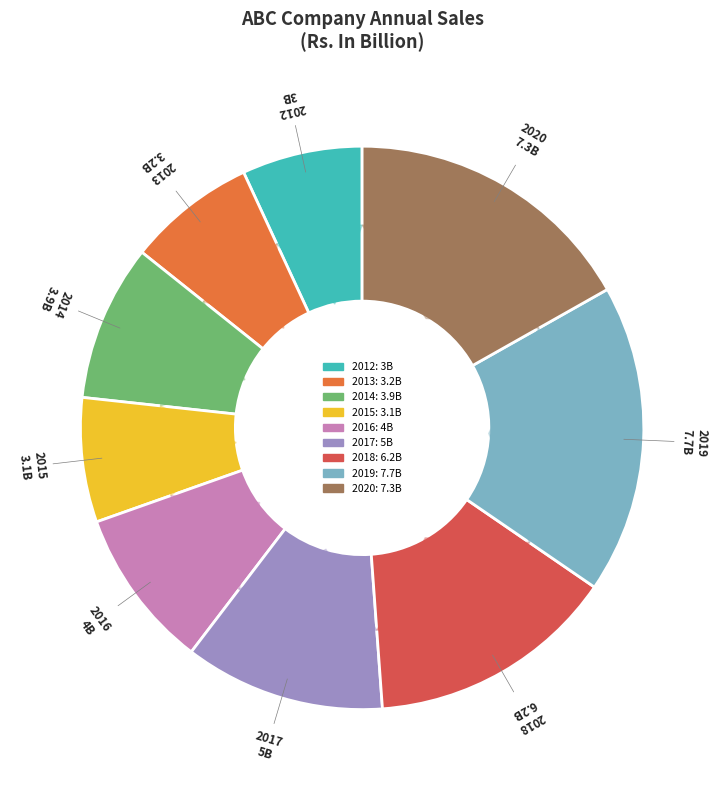

Does any single category account for the majority?

No